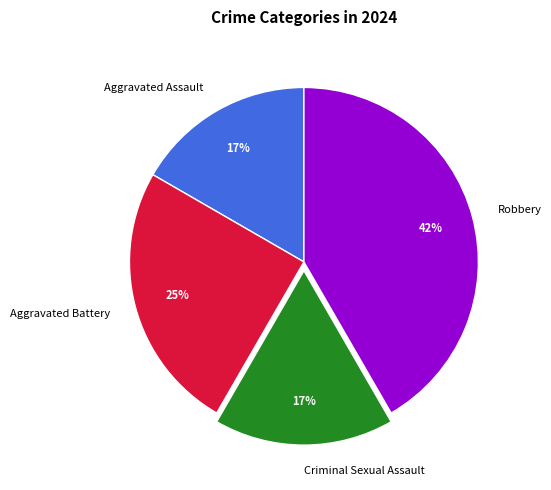

The Aggravated Assault slice represents 17% of the pie. True or false?

True